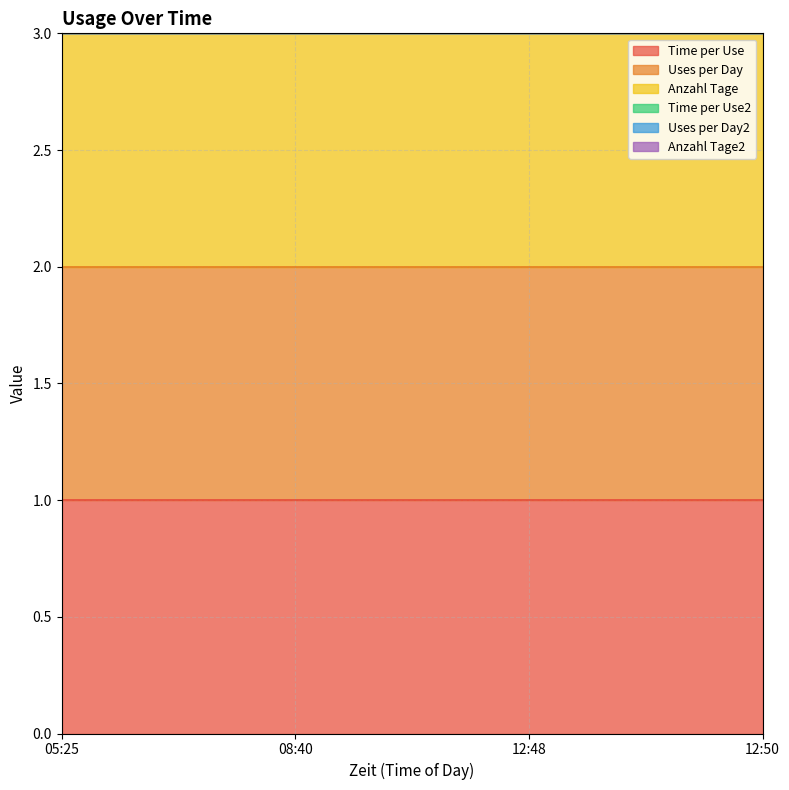

What is the label of the 3rd point from the right?

08:40